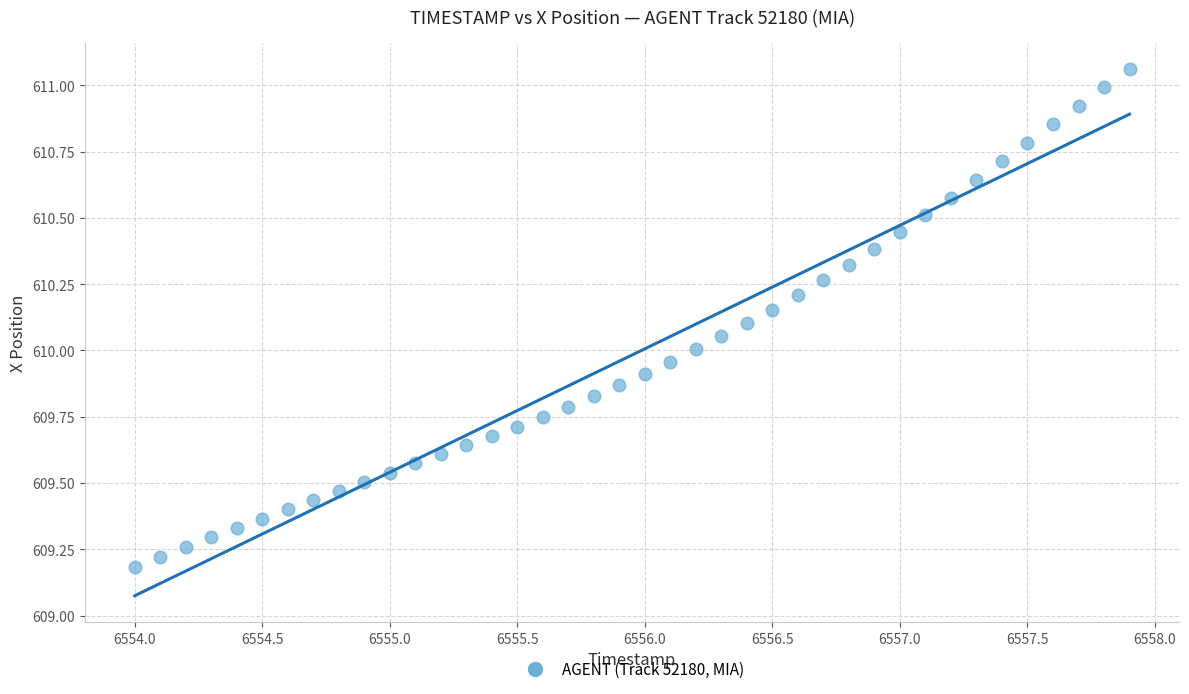

What is the range of X values (max minus min)?

3.9